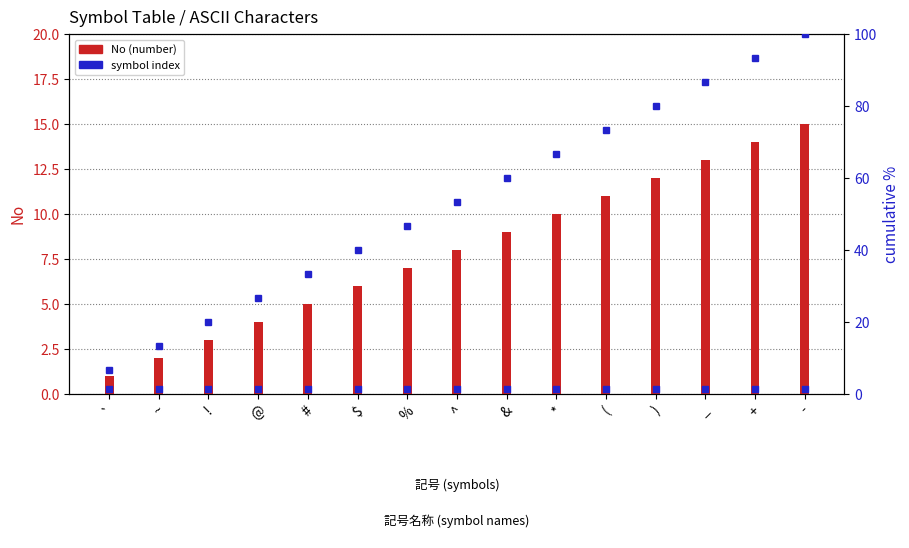

Which series has the widest spread of Y values?

cumulative %